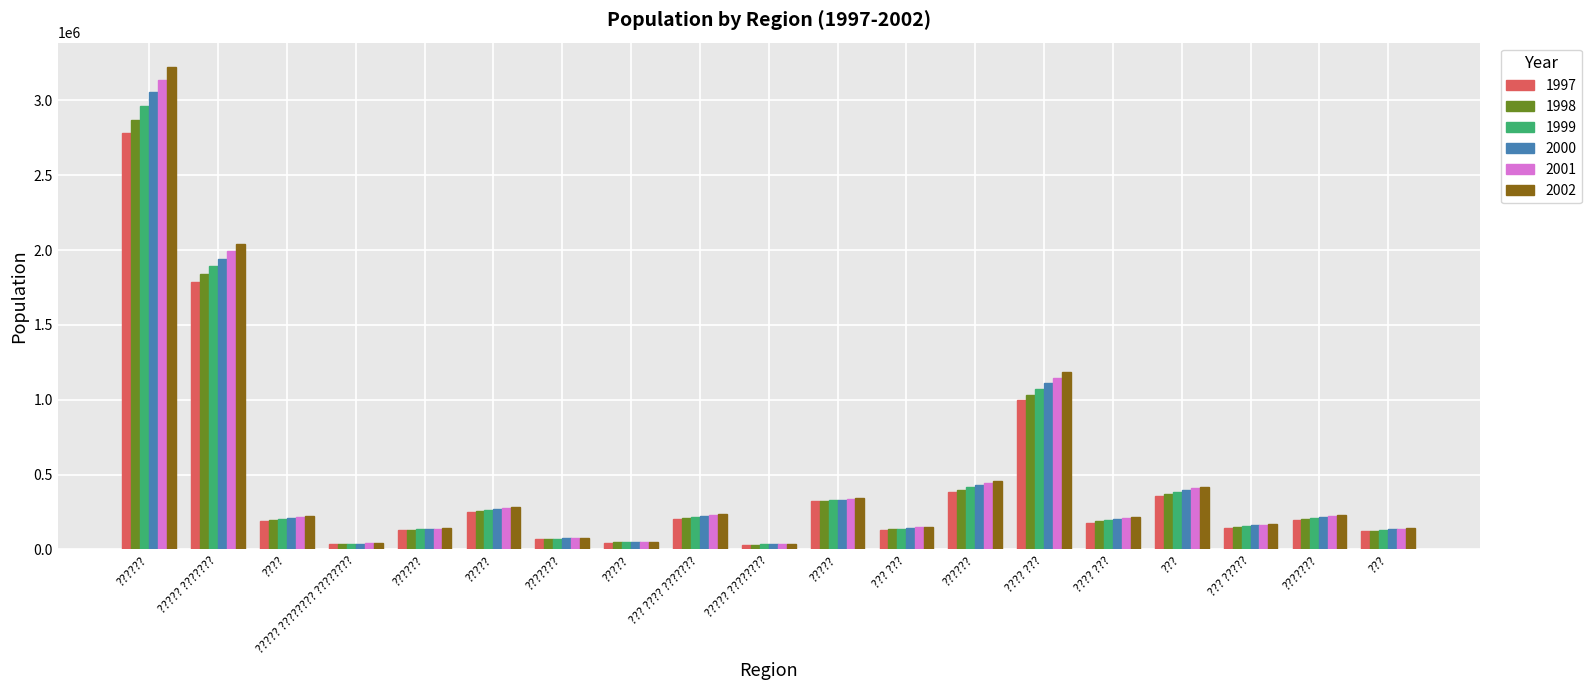

The 2000 series shows 269762 at ??? ?????. True or false?

False